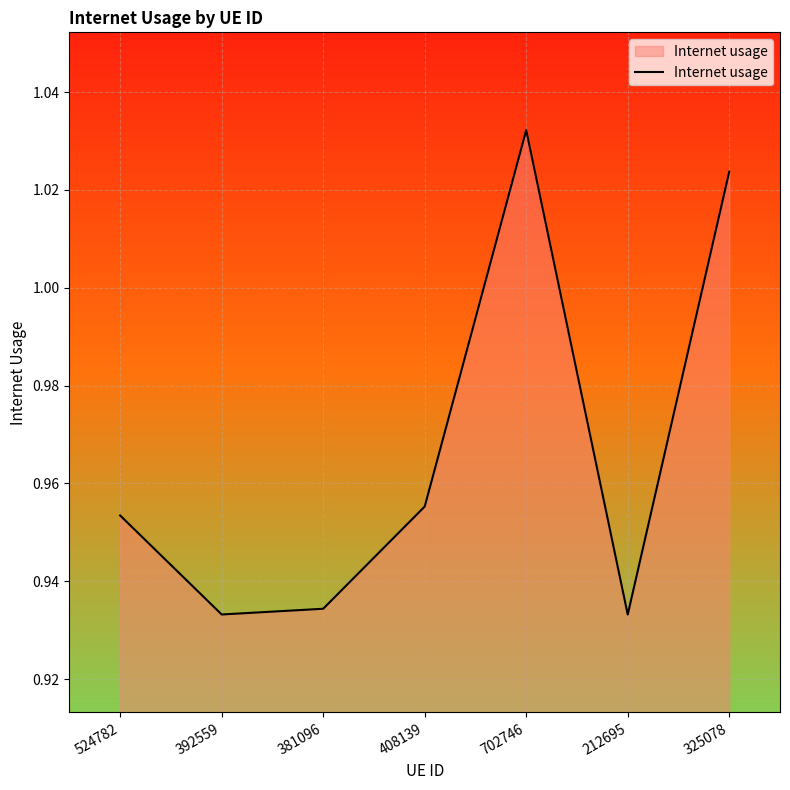

What position from the left is 702746?

5